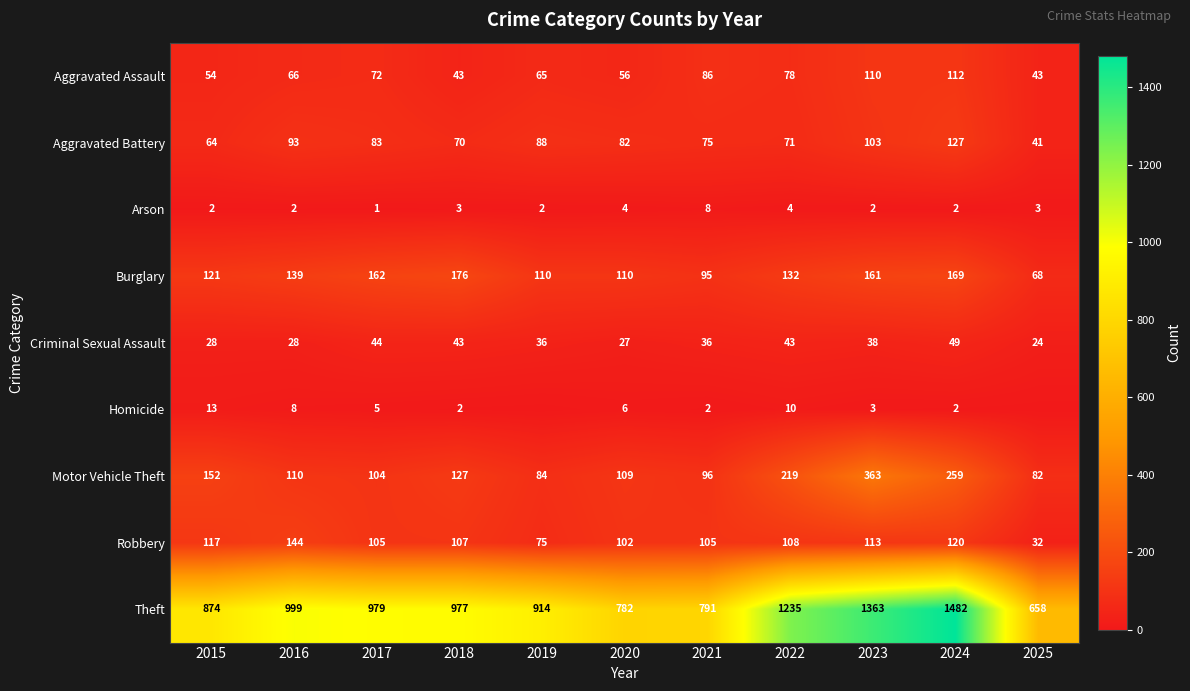

Which series changed the most between 2015 and 2024?

Theft